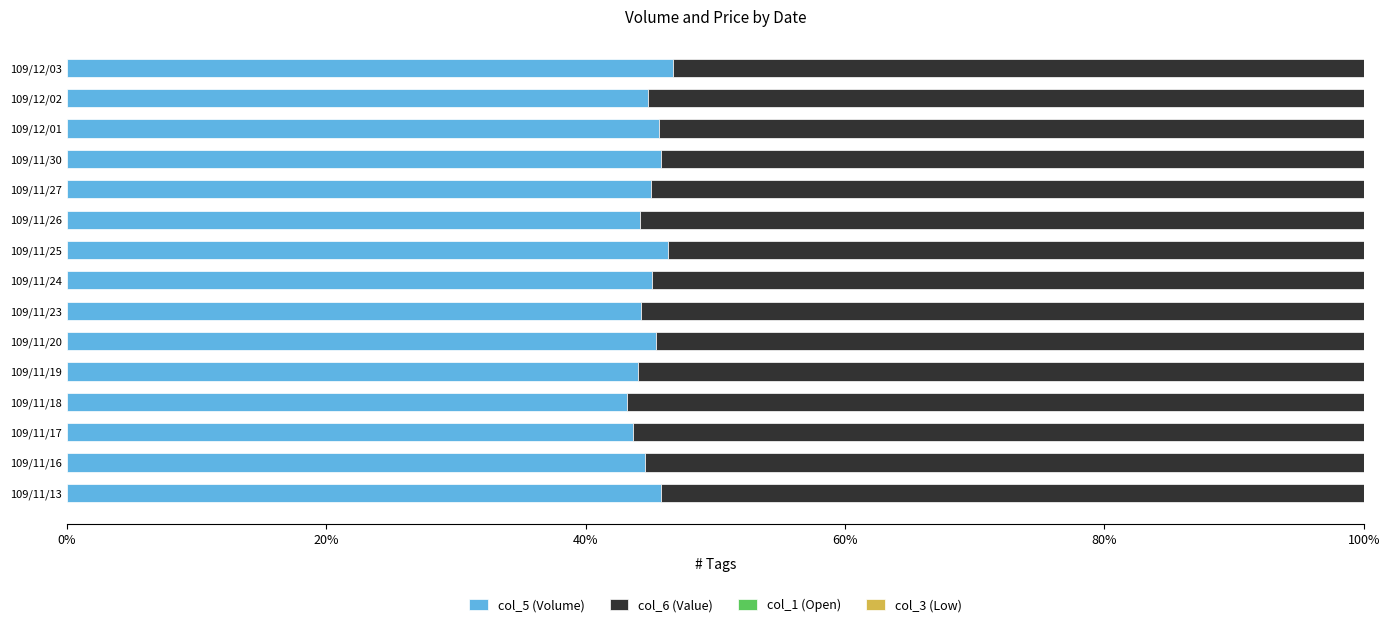

True or false: col_5 (Volume) has a value of 73.2 at 109/11/16.

False